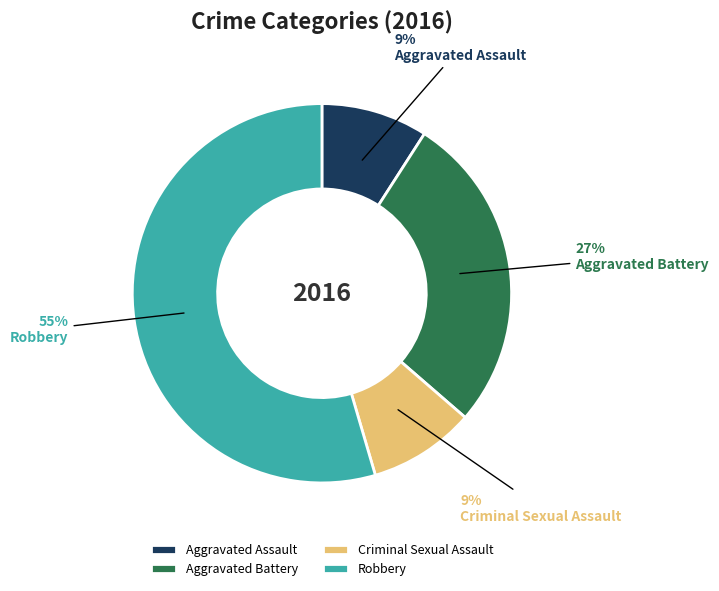

What is the majority slice?

Robbery